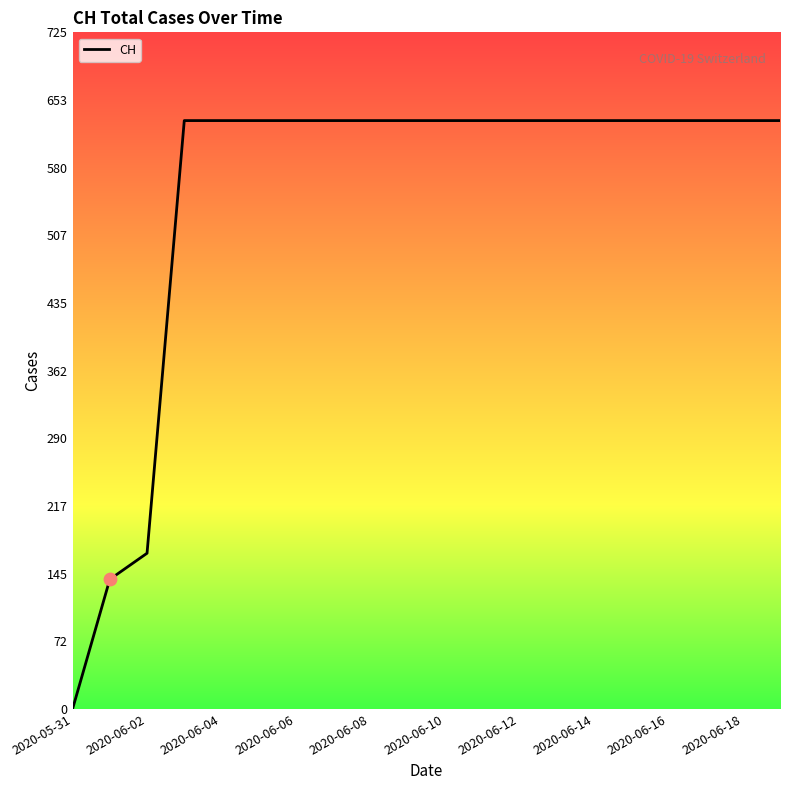

What is the maximum value shown in the chart?

631